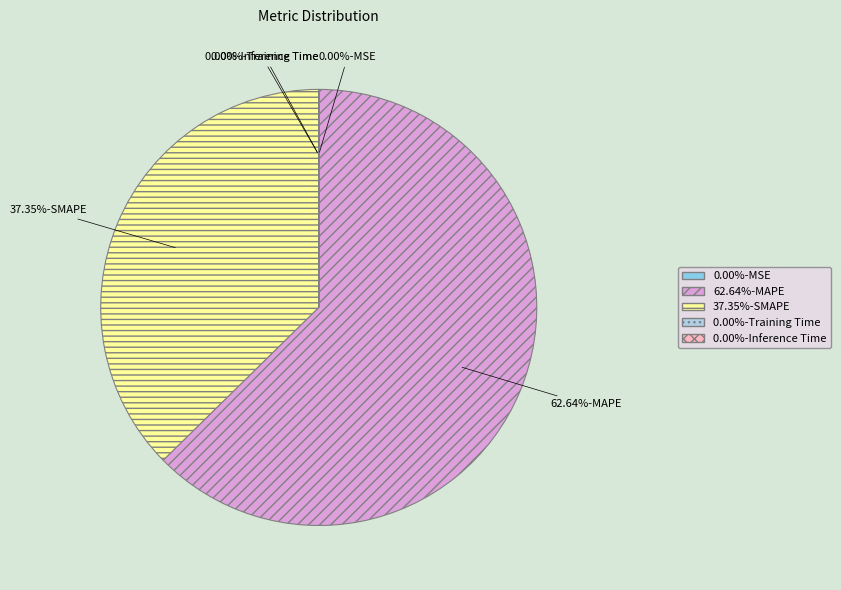

Is there any slice that represents more than half of the pie?

Yes